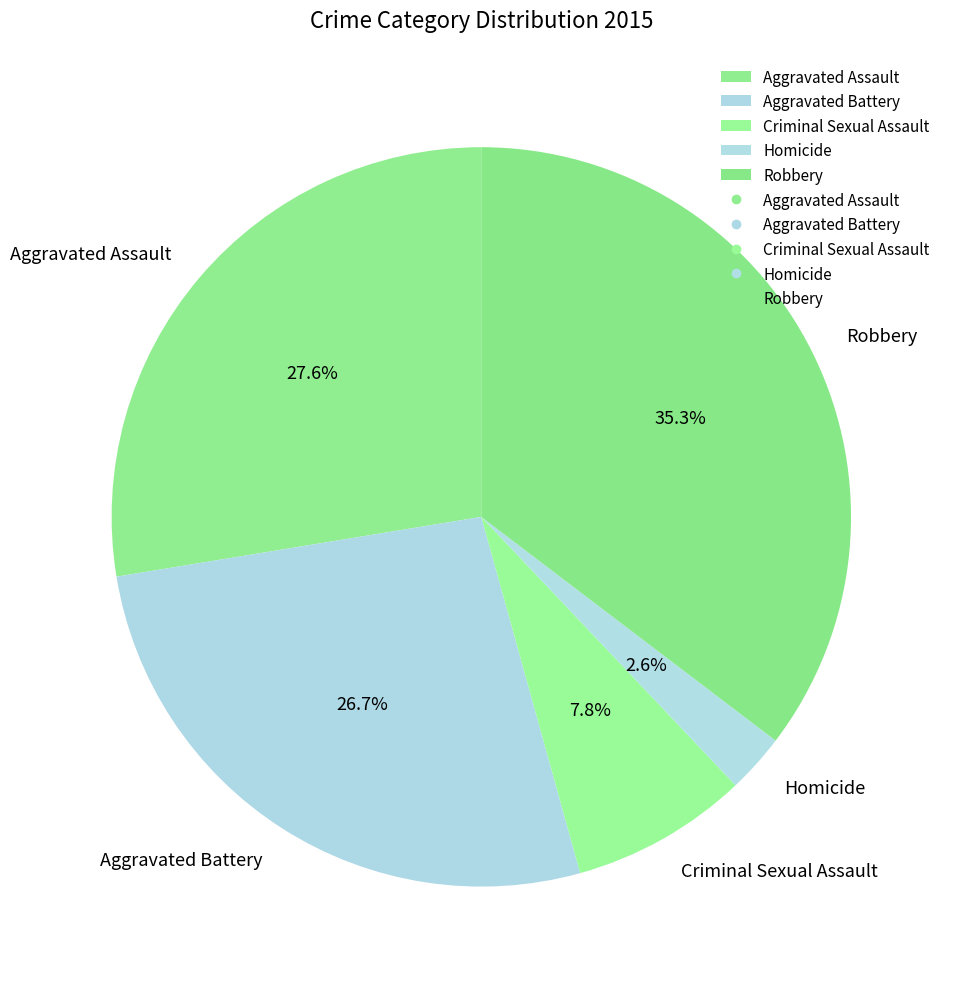

True or false: Robbery accounts for 35% of the total.

True